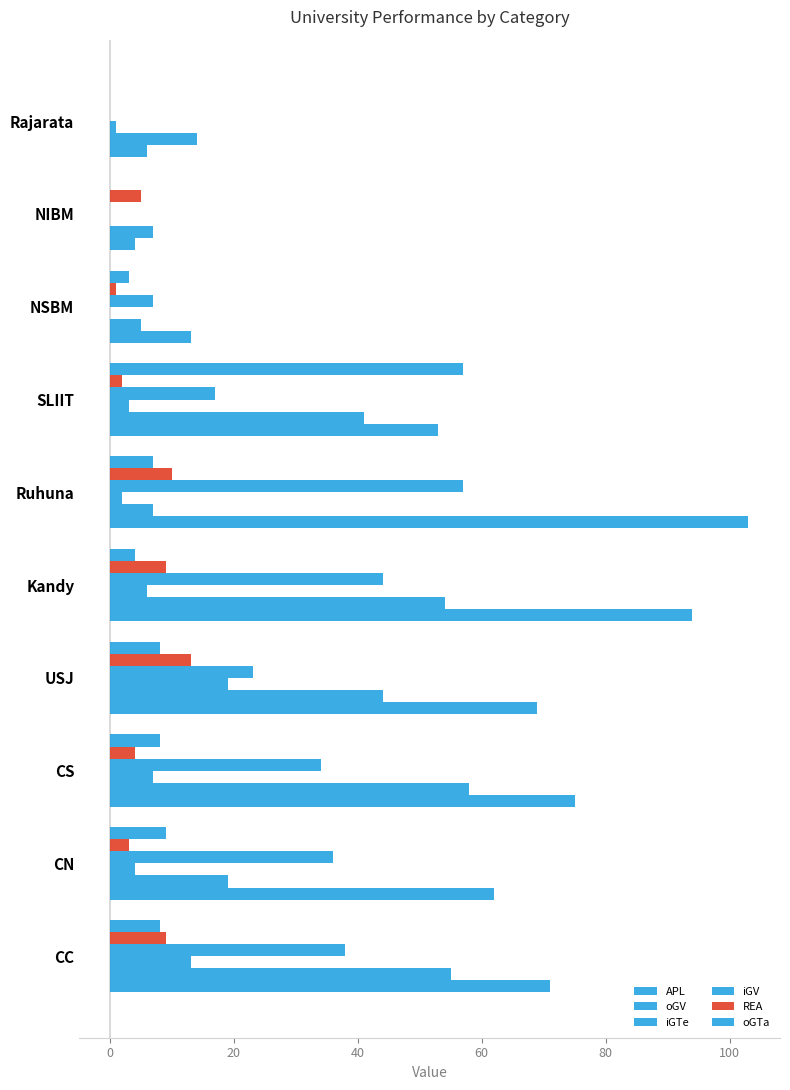

How many series are shown in this chart?

6